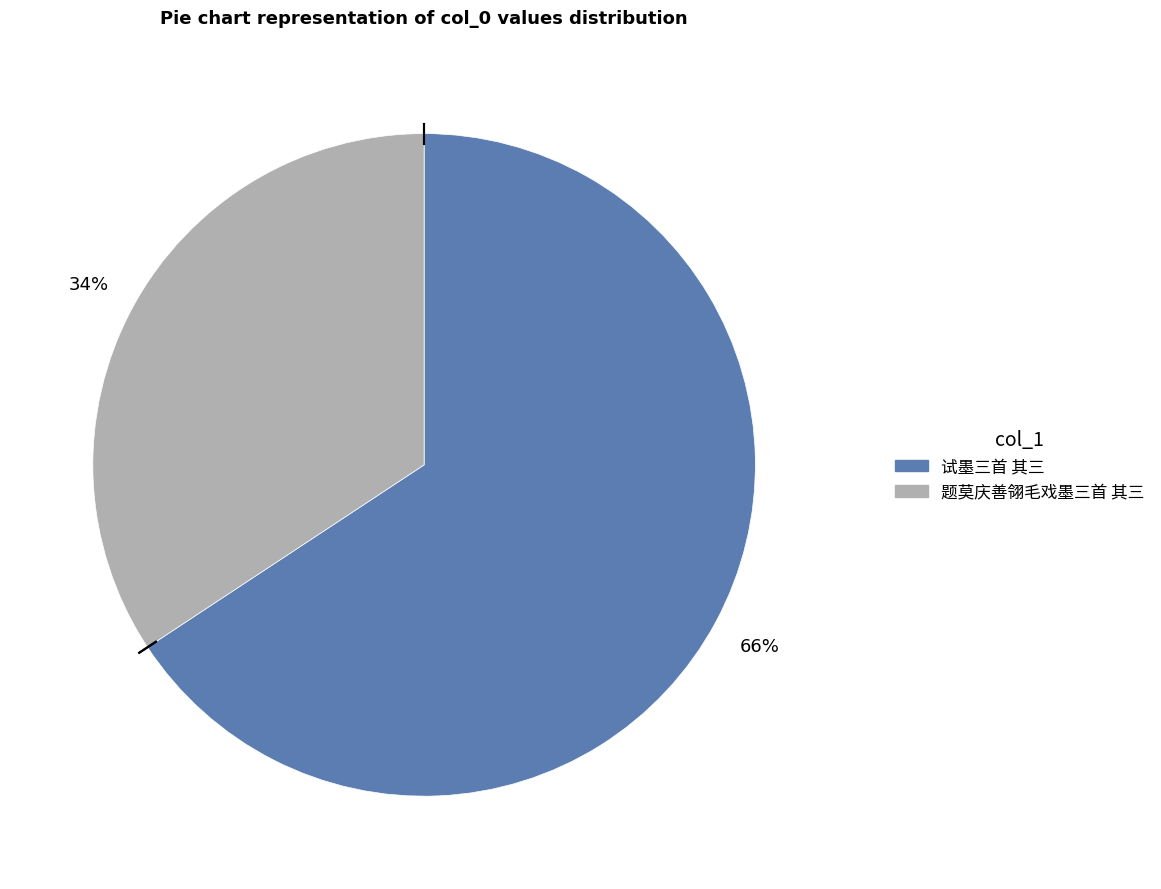

Approximately how many times larger is the value at 题莫庆善翎毛戏墨三首 其三 compared to 试墨三首 其三?

0.5